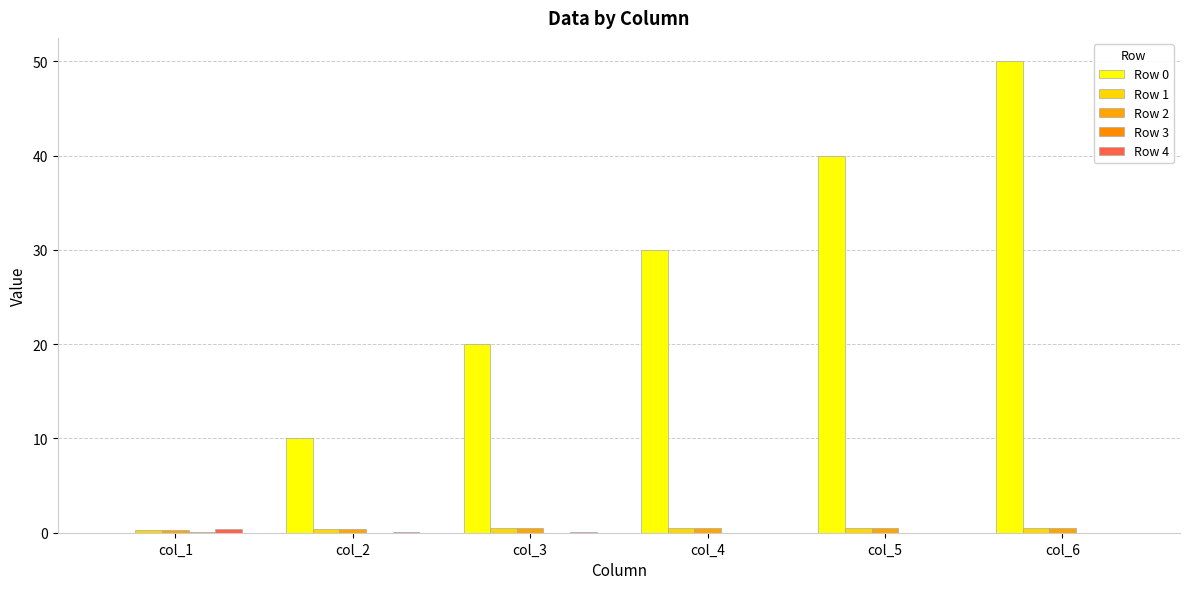

Reading right to left, what are all the values shown in this chart?

Row 0: 50.0	40.0	30.0	20.0	10.0	0.0
Row 1: 0.5	0.5	0.5	0.5	0.4	0.3
Row 2: 0.5	0.5	0.5	0.5	0.4	0.2
Row 3: 0.0	0.0	0.0	0.0	0.0	0.1
Row 4: 0.0	0.0	0.0	0.0	0.1	0.4